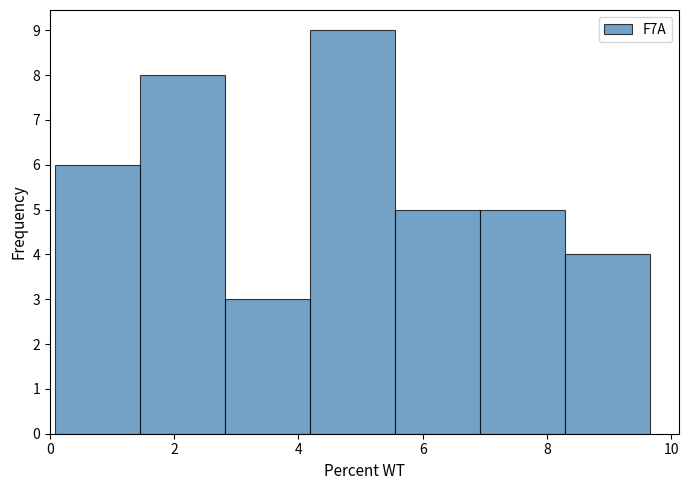

Reading left to right, transcribe this chart: for each bar, give the range it covers on the x-axis and its height. Neither the bar edges nor the heights are printed on the chart, so give them approximately, as read against the axes.

0.0 to 1.4: 6
1.4 to 2.8: 8
2.8 to 4.2: 3
4.2 to 5.6: 9
5.6 to 7.0: 5
7.0 to 8.2: 5
8.2 to 9.6: 4